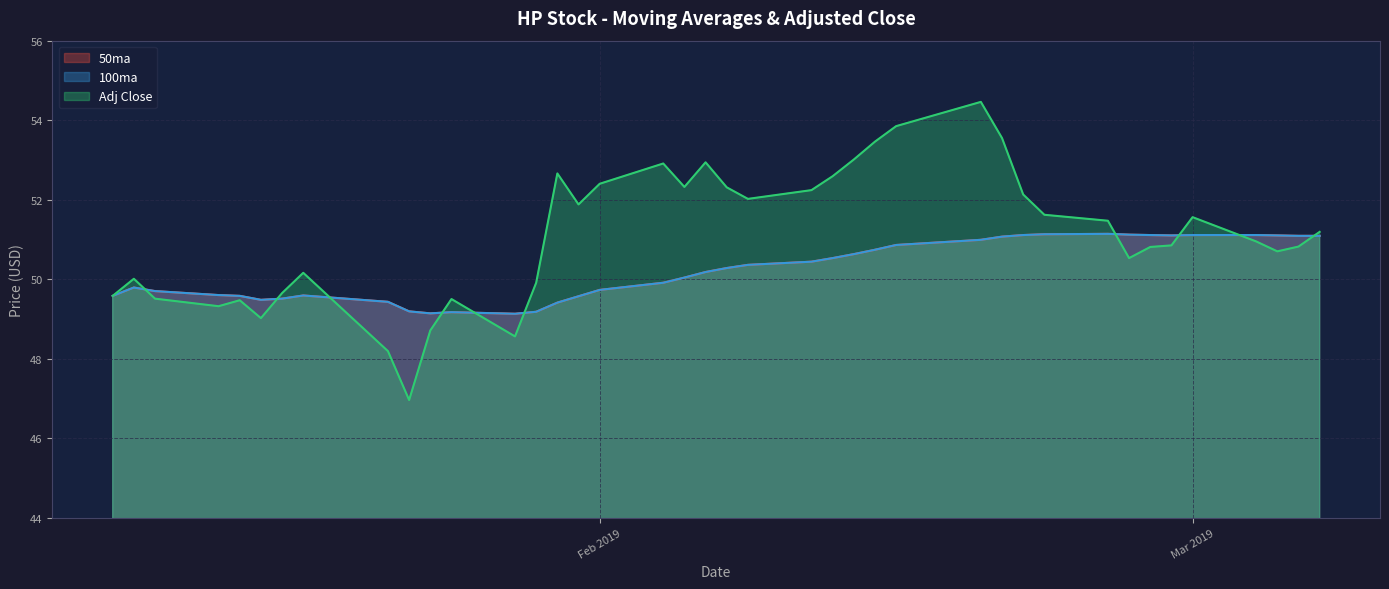

Which category has the highest value in the 100ma series?

2019-02-25